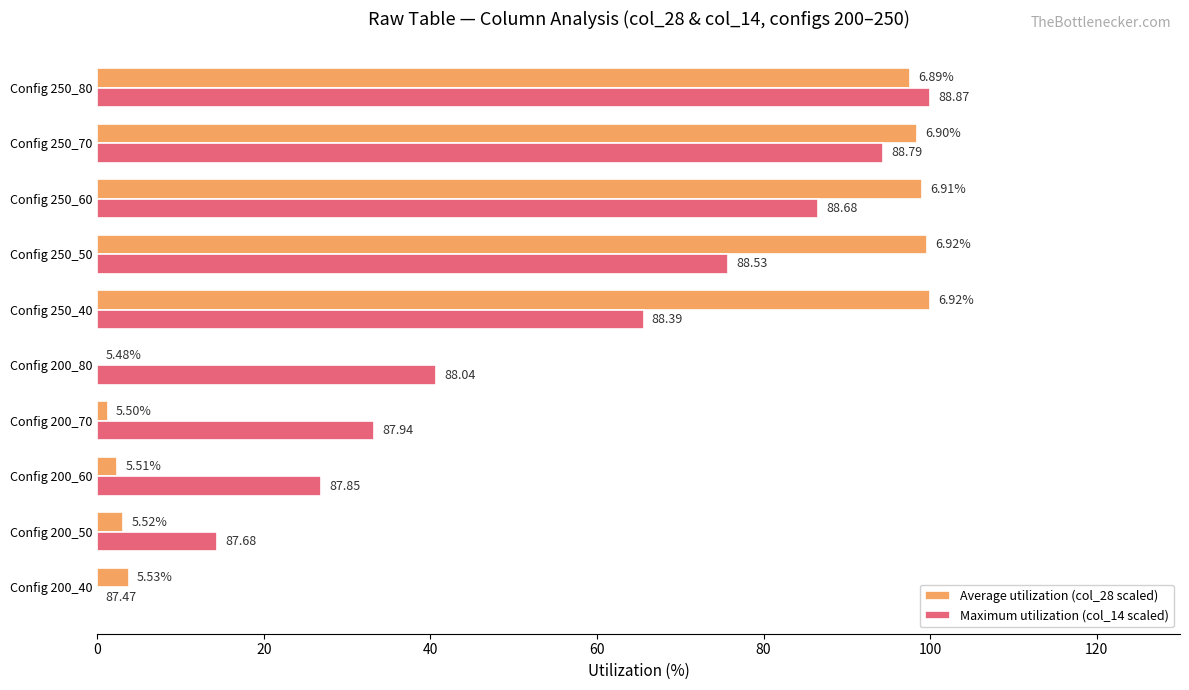

What are all the series names shown in the legend?

Average utilization (col_28 scaled), Maximum utilization (col_14 scaled)